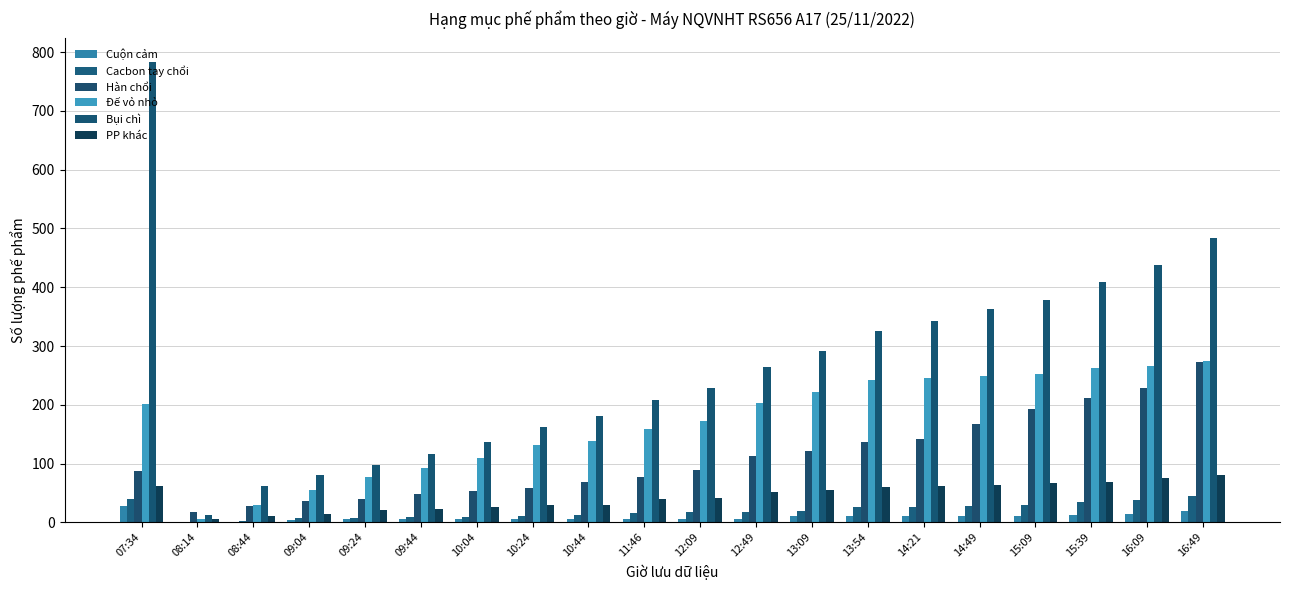

What is the label of the 6th bar from the right?

14:21